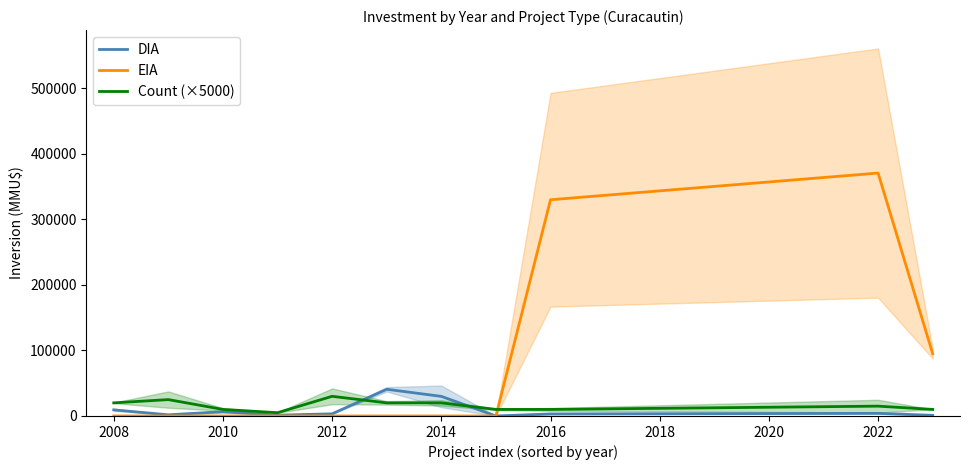

Reading left to right, what are all the values shown in this chart?

DIA: 9323	1772	6500	1206	3280	40746	29913	20	3100	4000	1000
EIA: 0	0	0	0	0	0	0	0	330000	370726	95000
Count (×5000): 20000	25000	10000	5000	30000	20000	20000	10000	10000	15000	10000